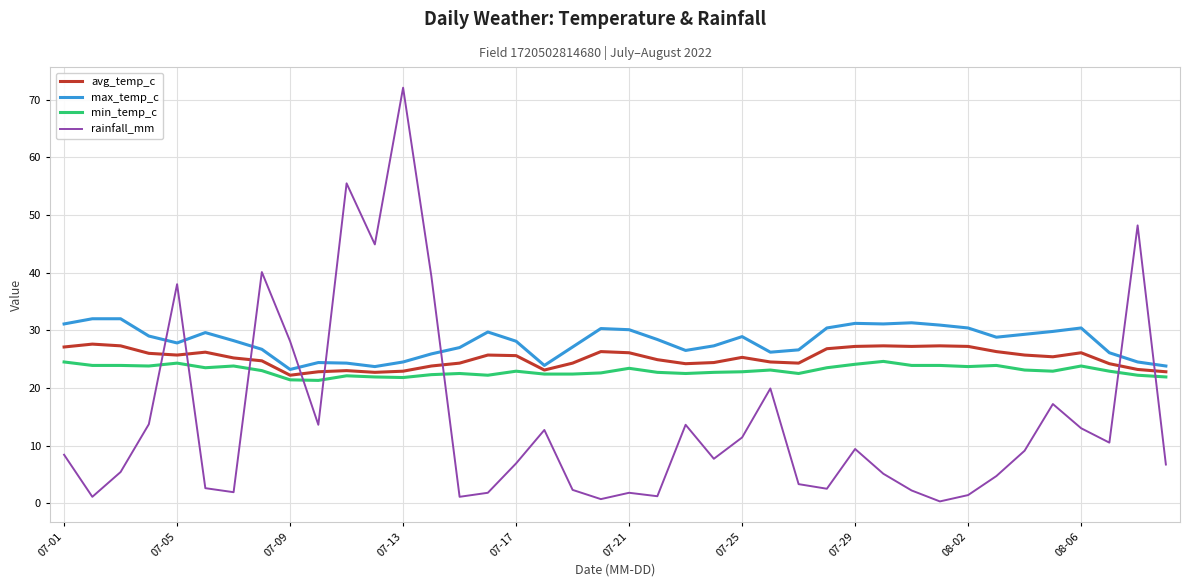

True or false: min_temp_c and avg_temp_c intersect in this chart.

False